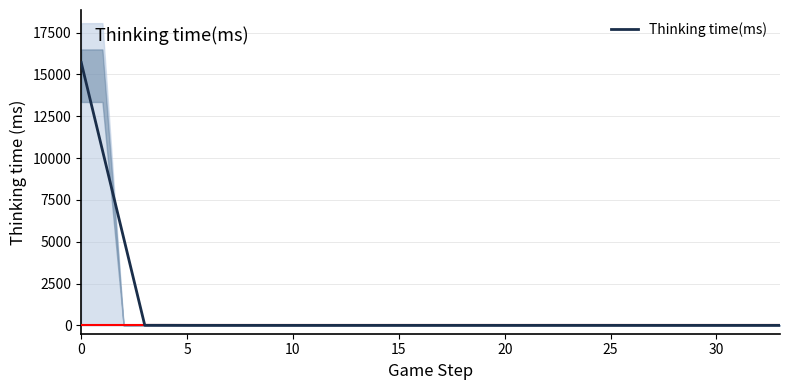

What is the average value?

924.7